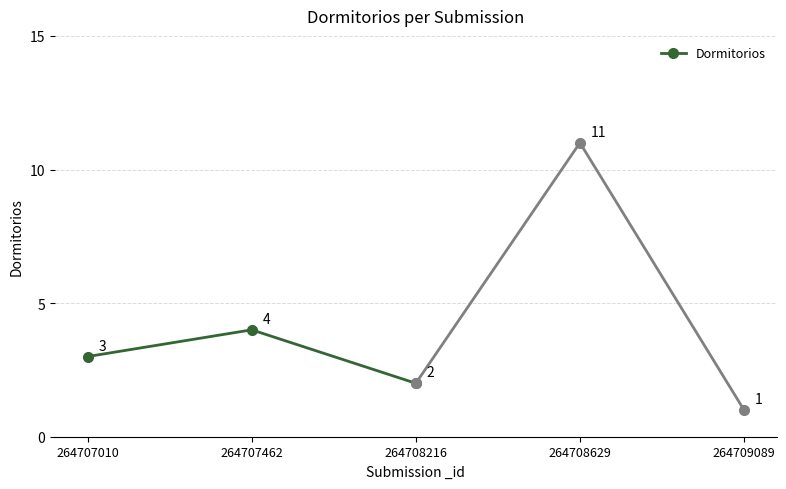

What is the value of the 2nd point from the left?

4